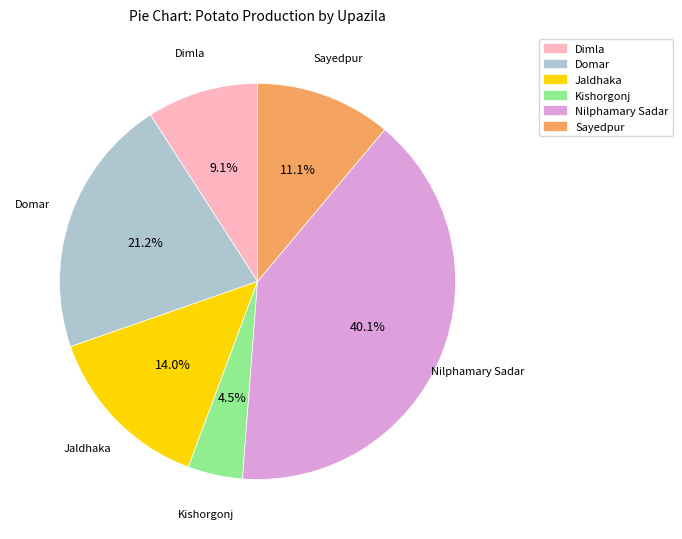

Approximately how many times larger is the value at Domar compared to Jaldhaka?

1.5